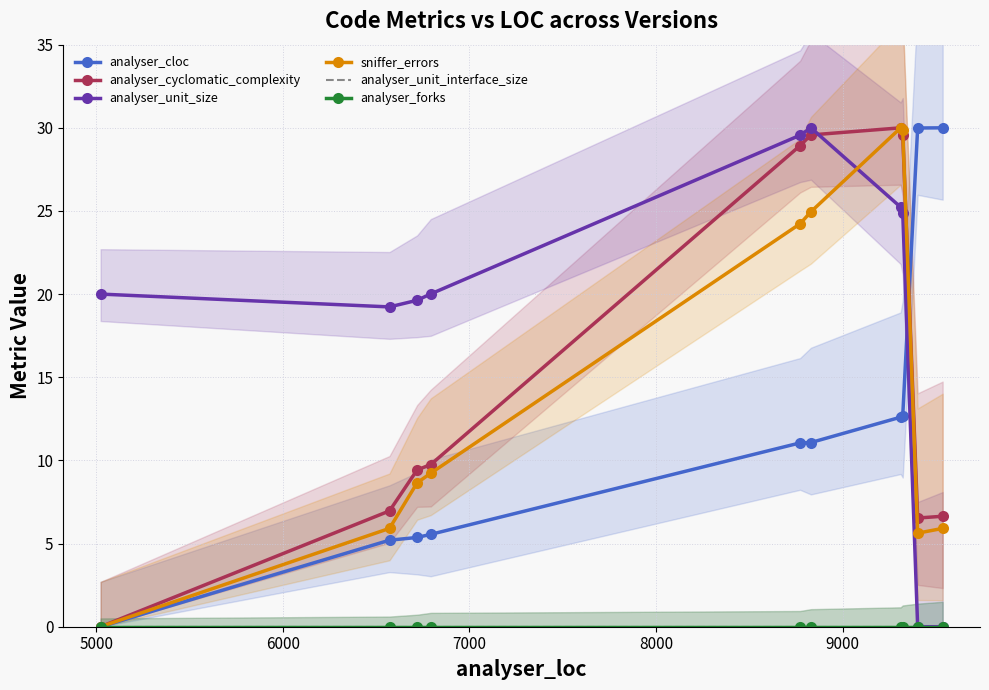

What is the highest value of the analyser_cloc series?

30.0